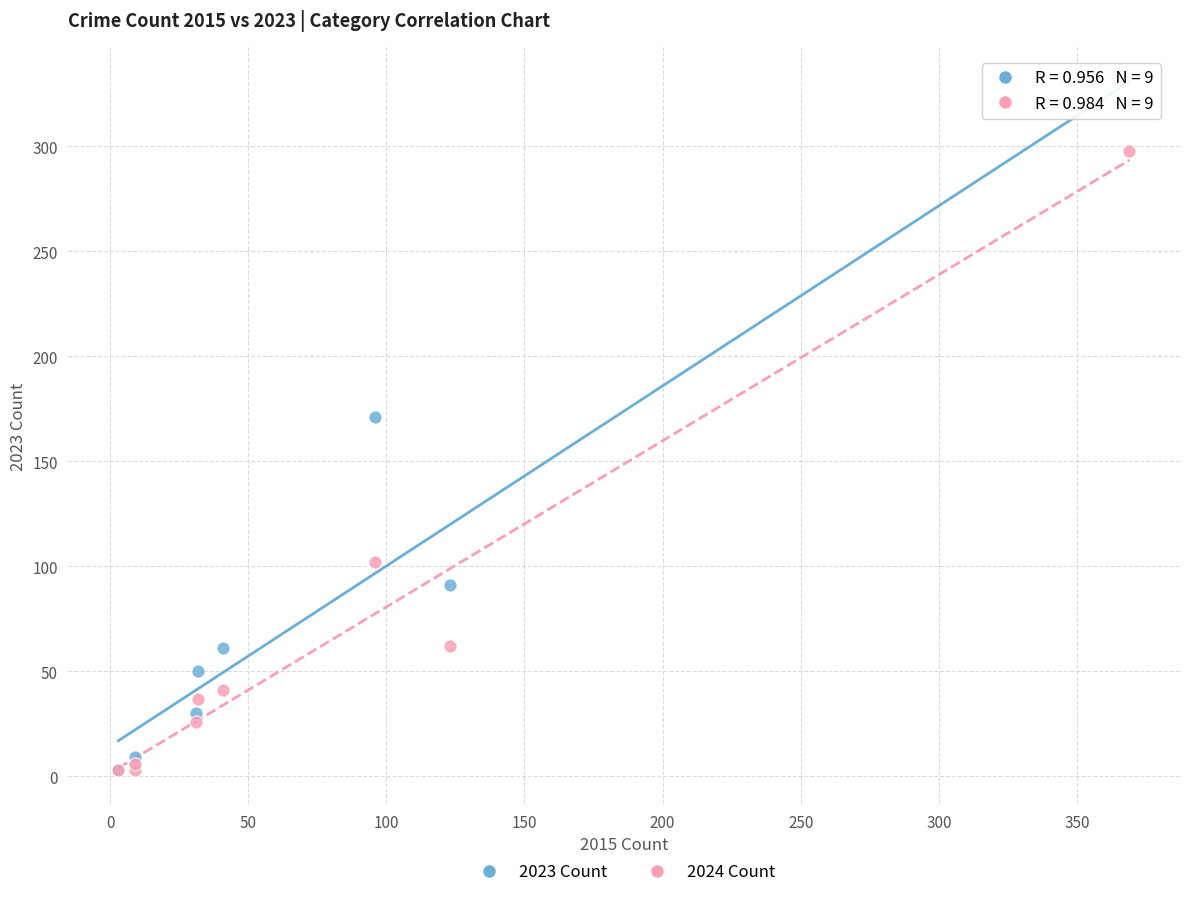

What are all the series names shown in the legend?

2023 Count, 2024 Count